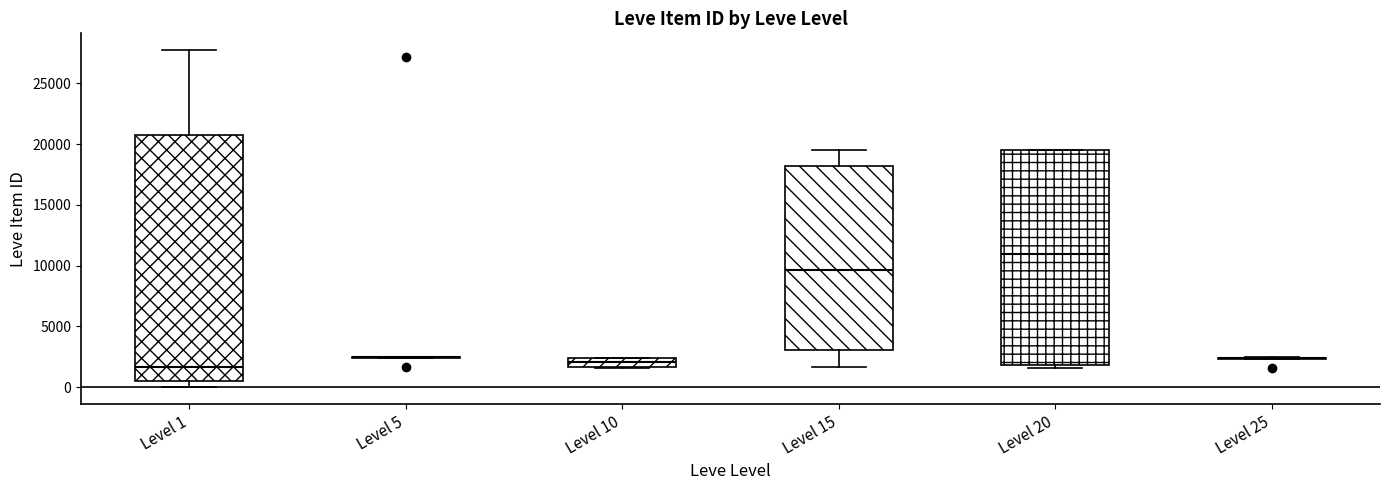

Which box is the tallest, from its lower edge to its upper edge?

Level 1